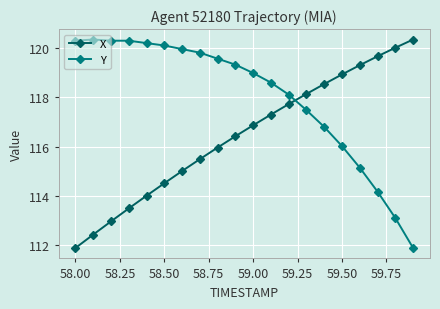

What is the minimum value shown in the chart?

111.9